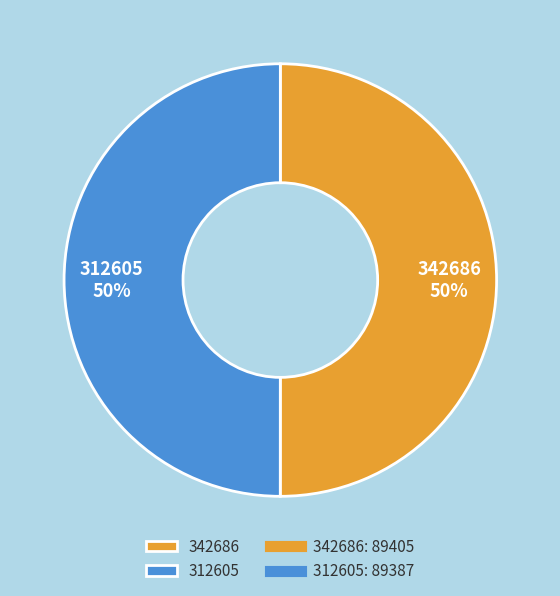

True or false: 312605 accounts for 64% of the total.

False